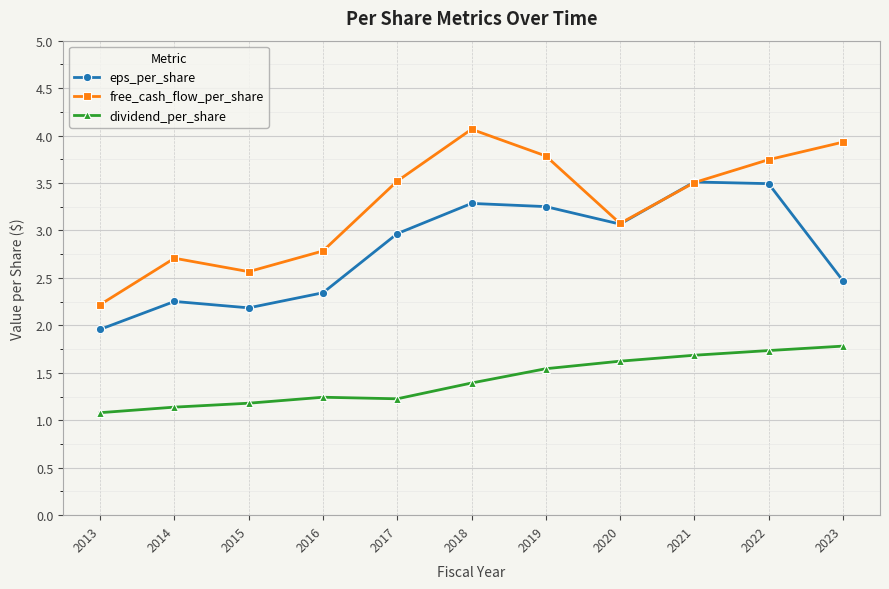

Is the value of eps_per_share at 2022 greater than the value of free_cash_flow_per_share at 2020?

Yes